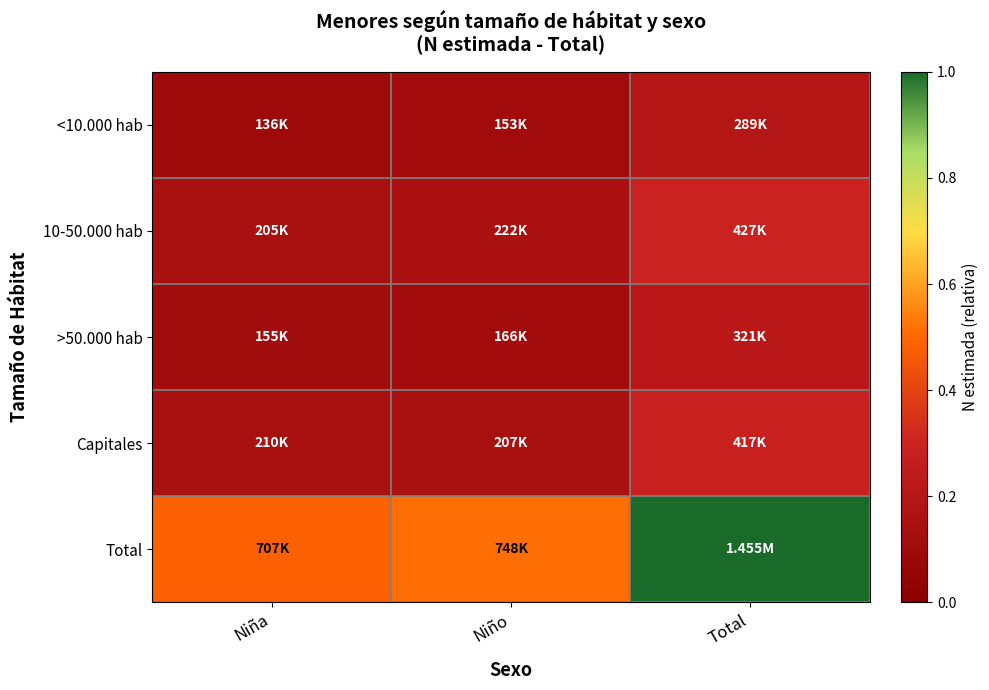

At how many categories does at least one series exceed 0?

3